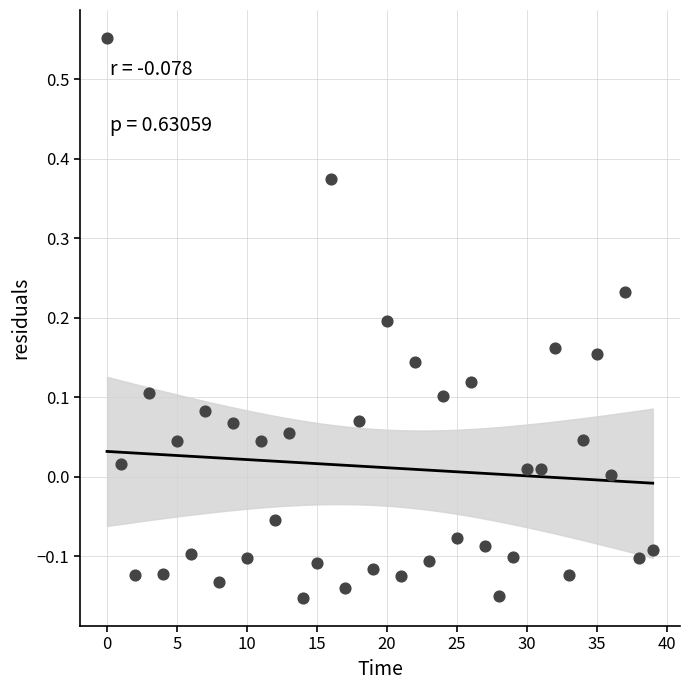

What is the range of Y values (max minus min)?

0.7